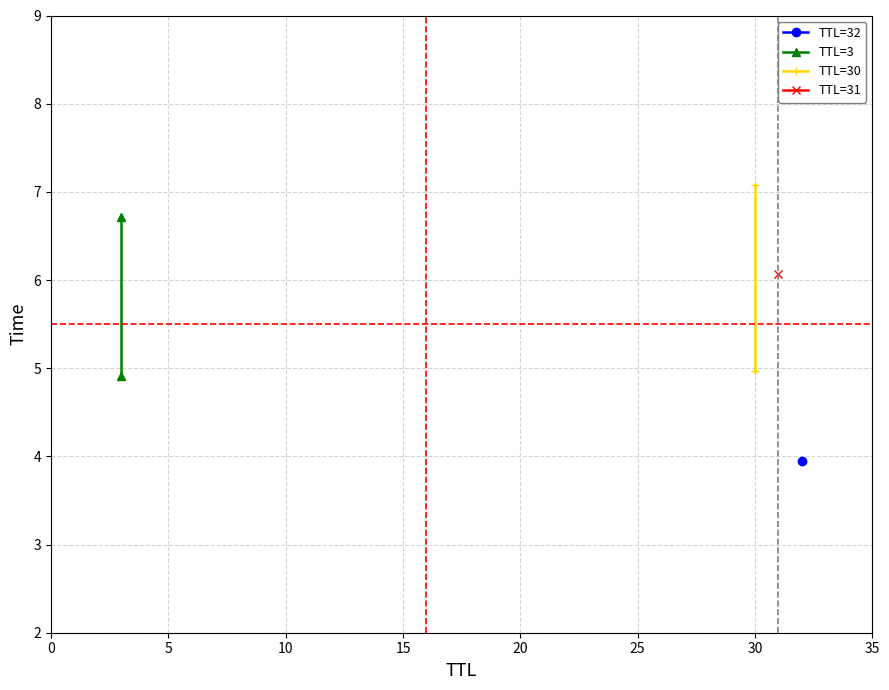

The TTL=3 series shows 1.2 at 0. True or false?

False